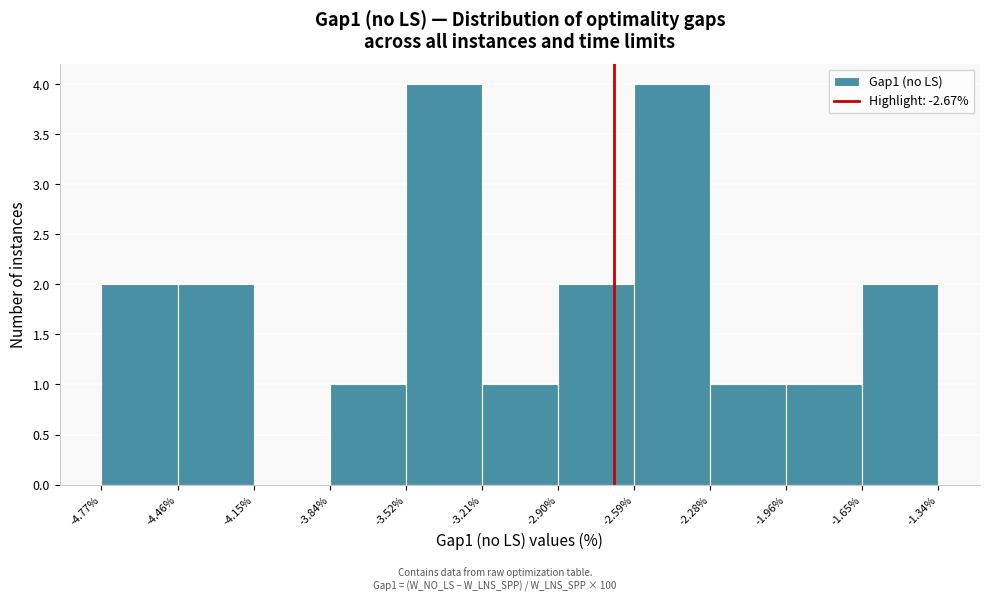

Reading left to right, transcribe this chart: for each bar, give the range it covers on the x-axis and its height. The values are not printed on the chart, so give them approximately, as read against the axis.

-4.77% to -4.46%: 2
-4.46% to -4.15%: 2
-4.15% to -3.84%: 0
-3.84% to -3.52%: 1
-3.52% to -3.21%: 4
-3.21% to -2.90%: 1
-2.90% to -2.59%: 2
-2.59% to -2.28%: 4
-2.28% to -1.96%: 1
-1.96% to -1.65%: 1
-1.65% to -1.34%: 2